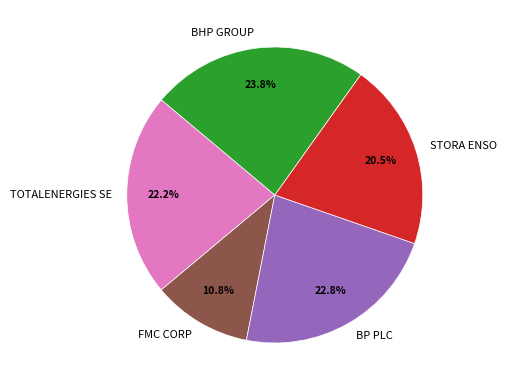

To the nearest percent, what portion does BHP GROUP represent?

24%